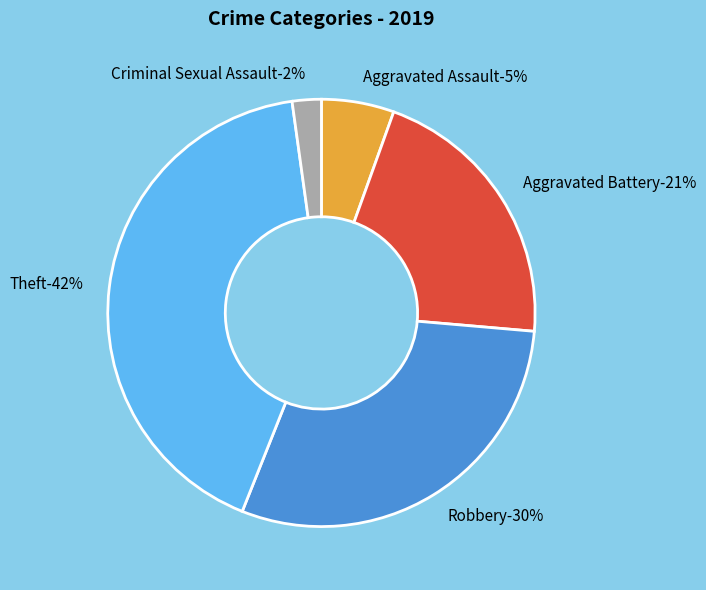

Do Homicide and Aggravated Battery together represent more than half of the pie?

No